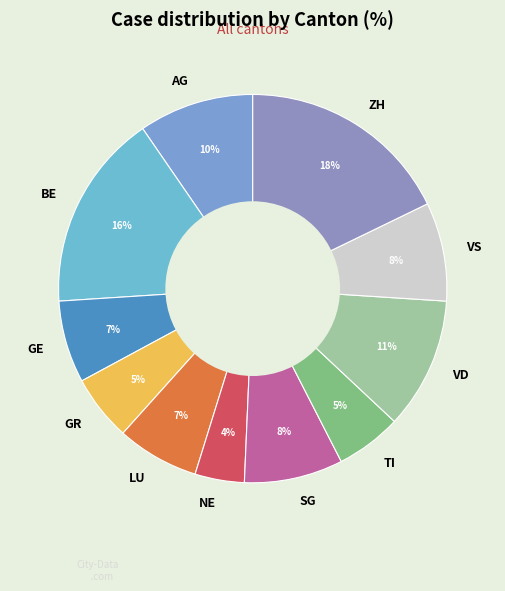

What is the ratio of the value at NE to the value at VS?

0.5